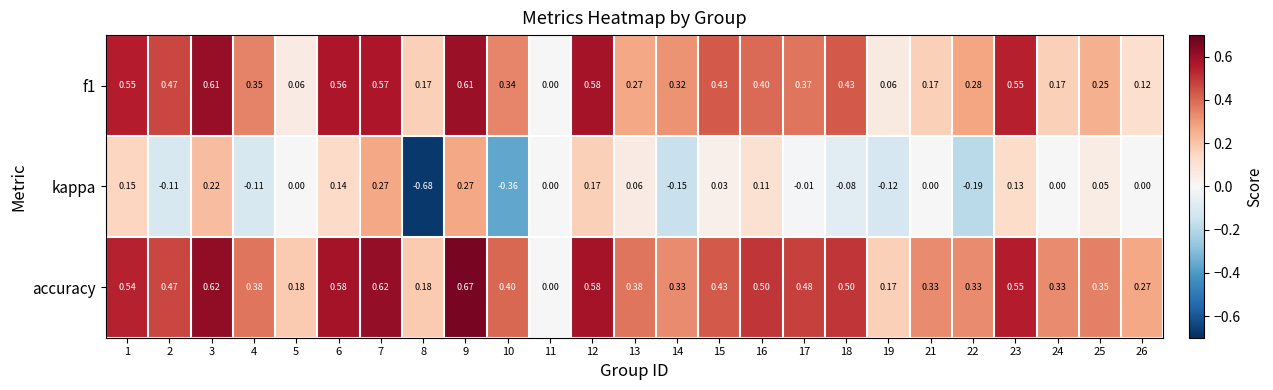

Which series changed the most between 2 and 10?

kappa